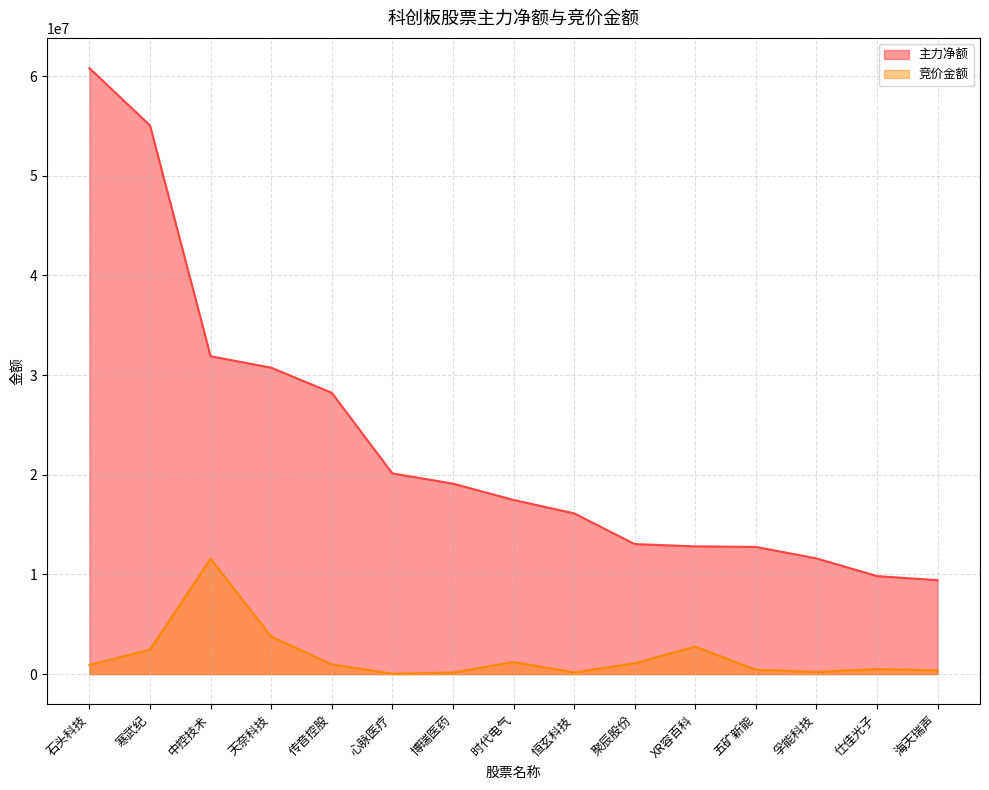

How many lines are shown in the chart?

2